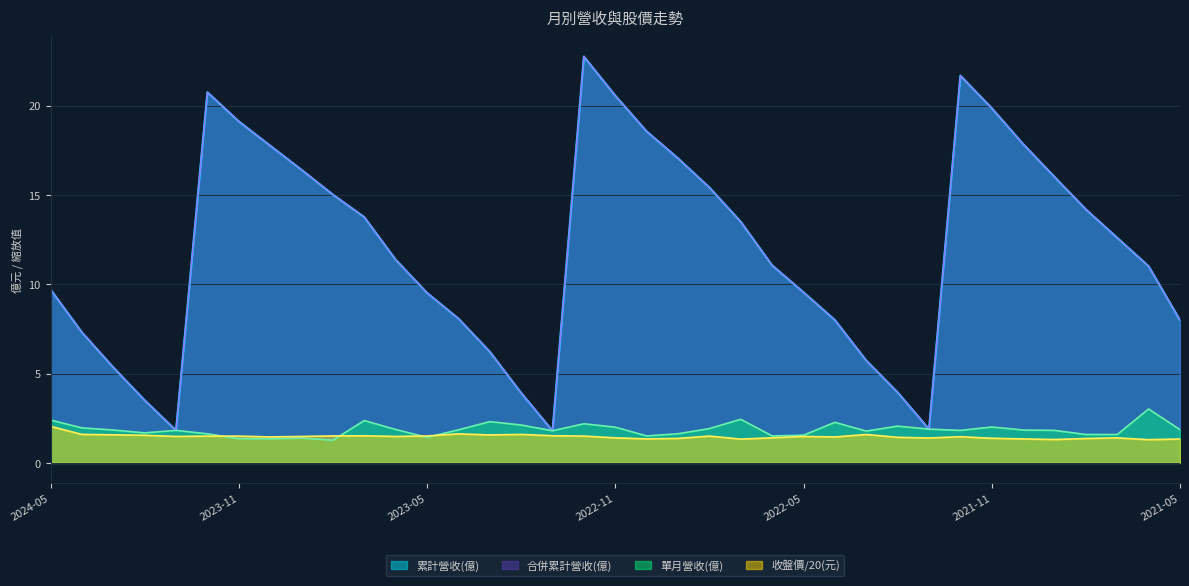

True or false: 單月營收(億) and 合併累計營收(億) intersect in this chart.

False